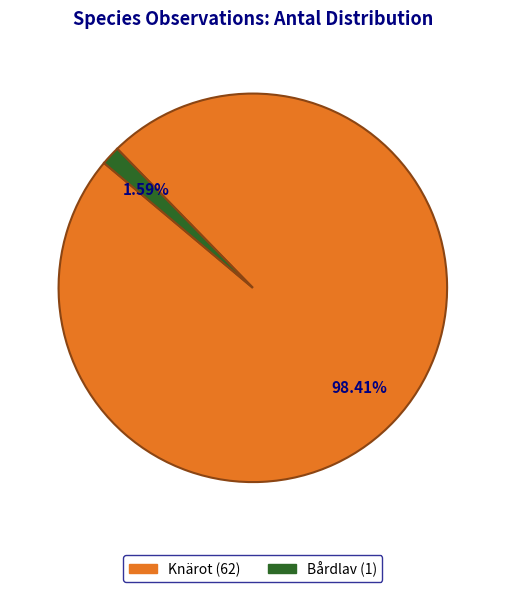

Is there a majority slice in this chart?

Yes